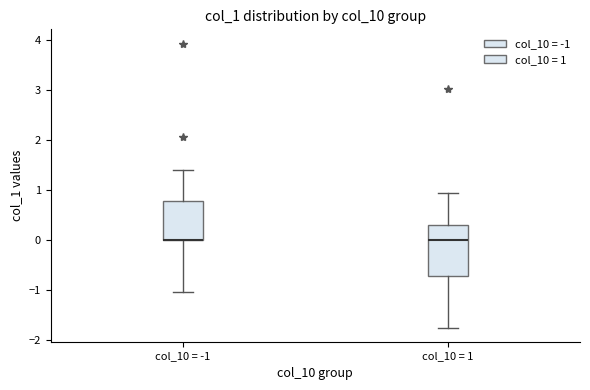

Which box is the tallest, from its lower edge to its upper edge?

col_10 = 1